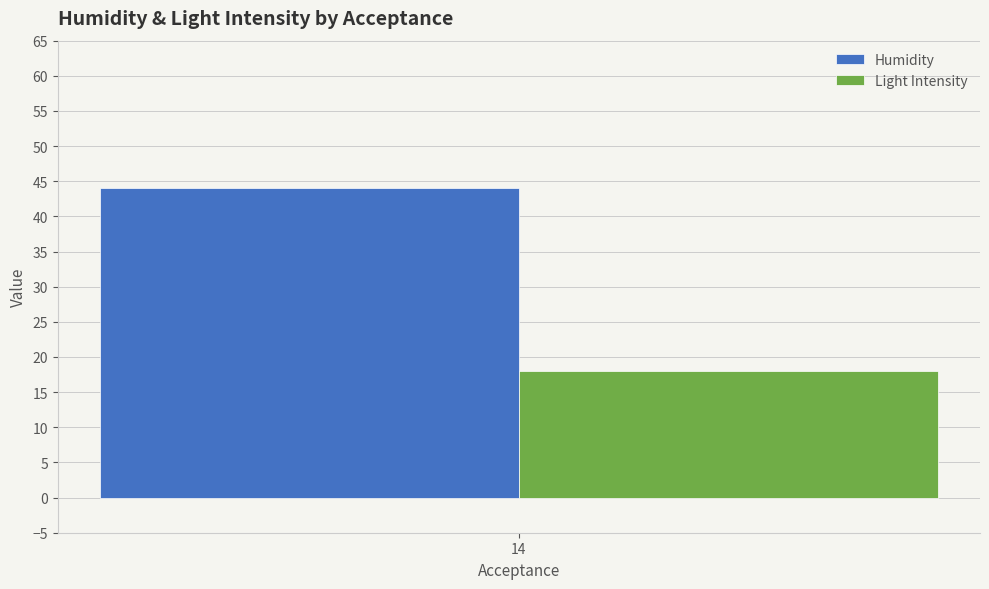

Which series has the widest spread of values?

Humidity